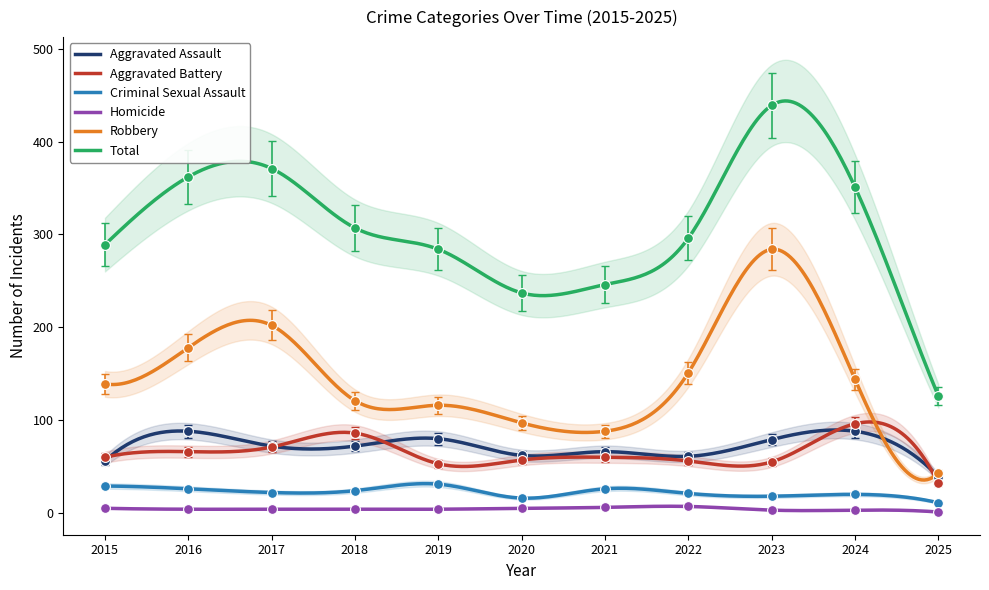

Which series has the largest total across all categories?

Total